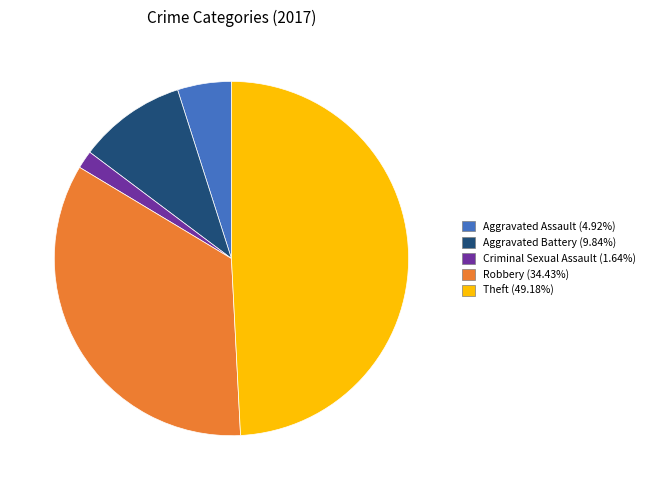

Is the sum of Aggravated Assault (4.92%) and Aggravated Battery (9.84%) greater than half?

No